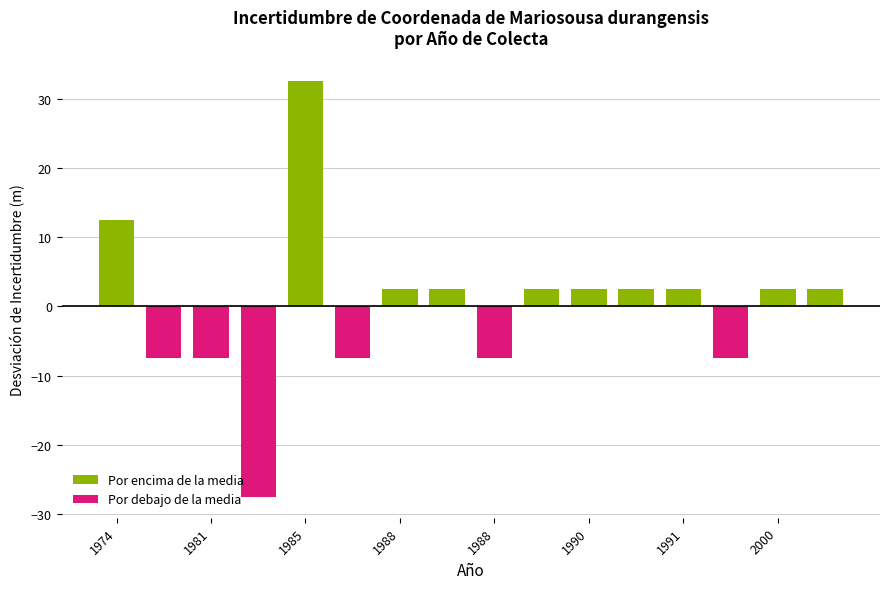

Reading right to left, what are all the values shown in this chart?

Por encima de la media: 2.5	2.5	0.0	2.5	2.5	2.5	2.5	0.0	2.5	2.5	0.0	32.5	0.0	0.0	0.0	12.5
Por debajo de la media: 0.0	0.0	-7.5	0.0	0.0	0.0	0.0	-7.5	0.0	0.0	-7.5	0.0	-27.5	-7.5	-7.5	0.0